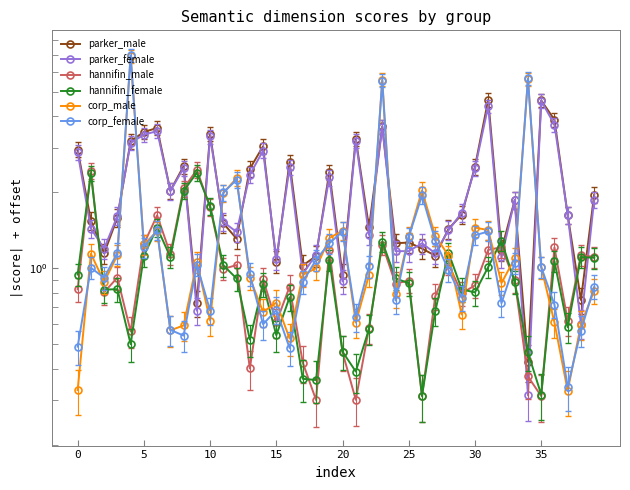

Does the chart display data point markers on the line(s)?

Yes